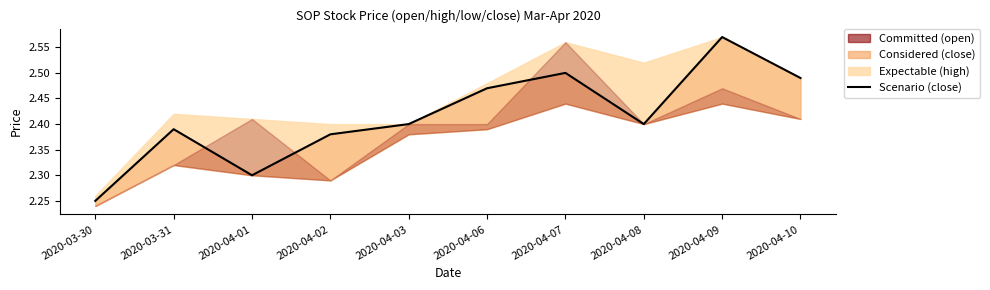

List the labels in order of value, smallest first.

2020-03-30, 2020-04-01, 2020-04-02, 2020-03-31, 2020-04-03, 2020-04-08, 2020-04-06, 2020-04-10, 2020-04-07, 2020-04-09